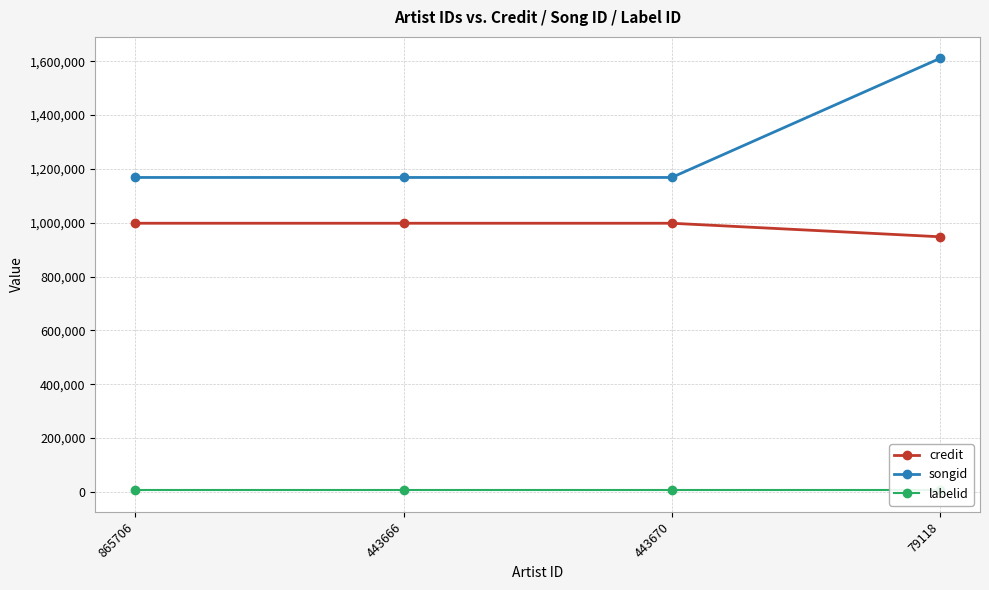

The labelid series shows 6312 at 79118. True or false?

True